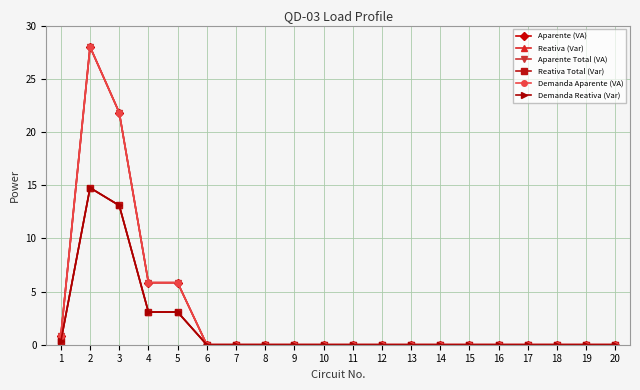

True or false: Aparente (VA) and Demanda Reativa (Var) intersect in this chart.

False